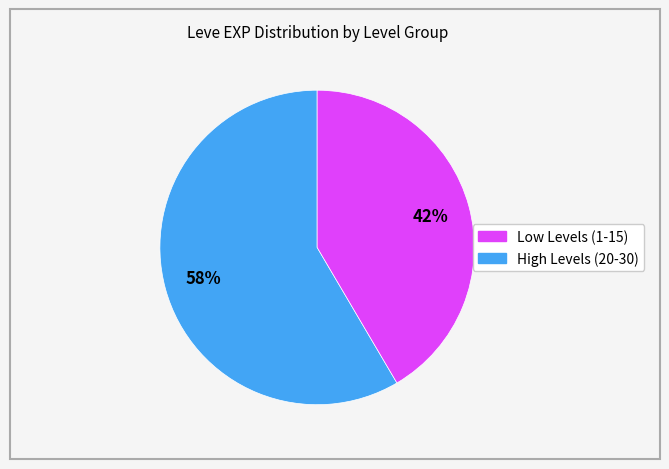

To the nearest percent, what is the average slice percentage?

50%